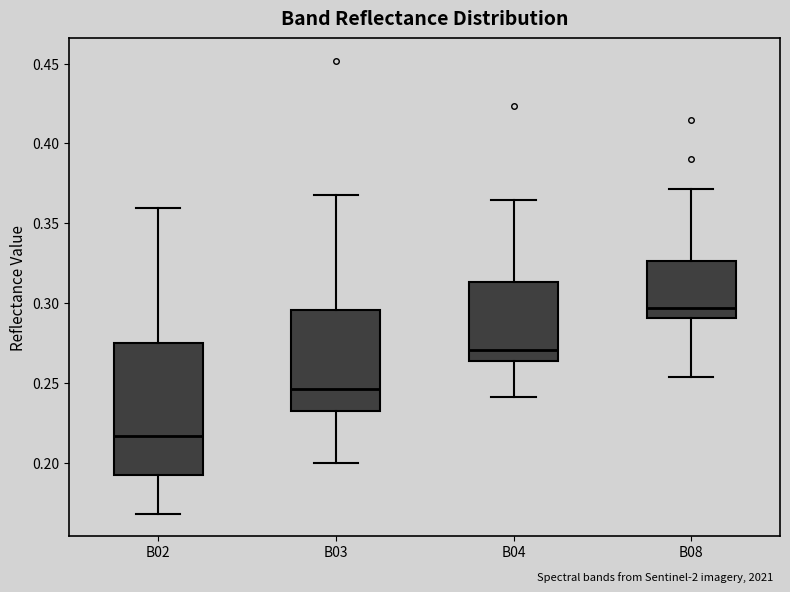

Reading left to right, transcribe this box plot: for each box, give where its median line is, the range the box spans, and where its two whiskers end, as read against the y-axis. The values are not printed on the chart, so give them approximately, as read against the axis.

B02: median 0.215, box 0.190 to 0.275, whiskers 0.170 to 0.360
B03: median 0.245, box 0.230 to 0.295, whiskers 0.200 to 0.370
B04: median 0.270, box 0.265 to 0.315, whiskers 0.240 to 0.365
B08: median 0.295, box 0.290 to 0.325, whiskers 0.255 to 0.370